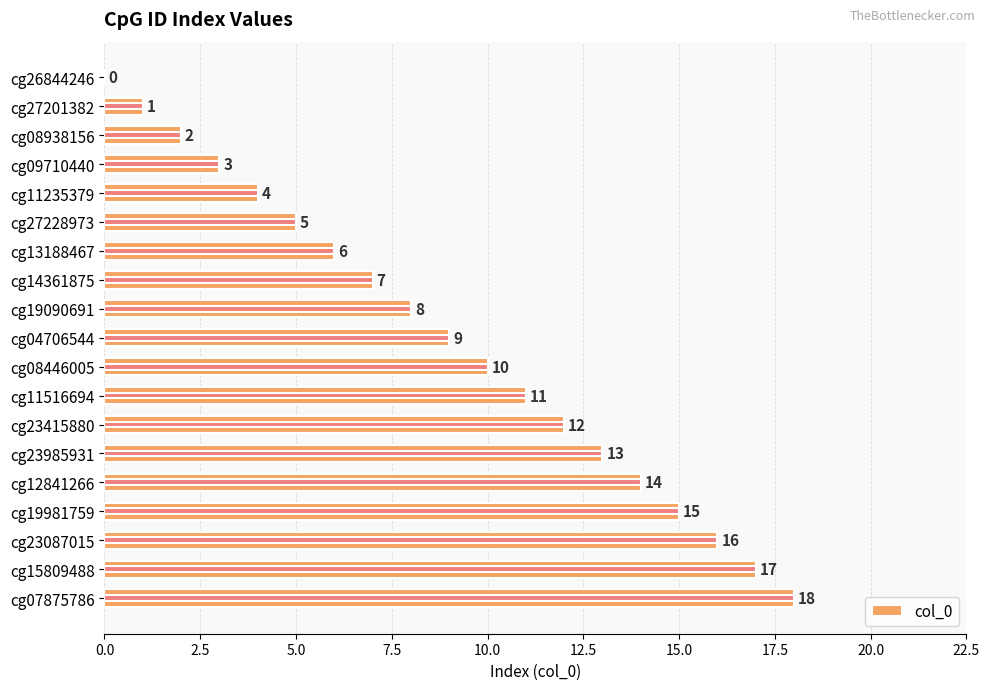

What is the greatest value displayed?

18